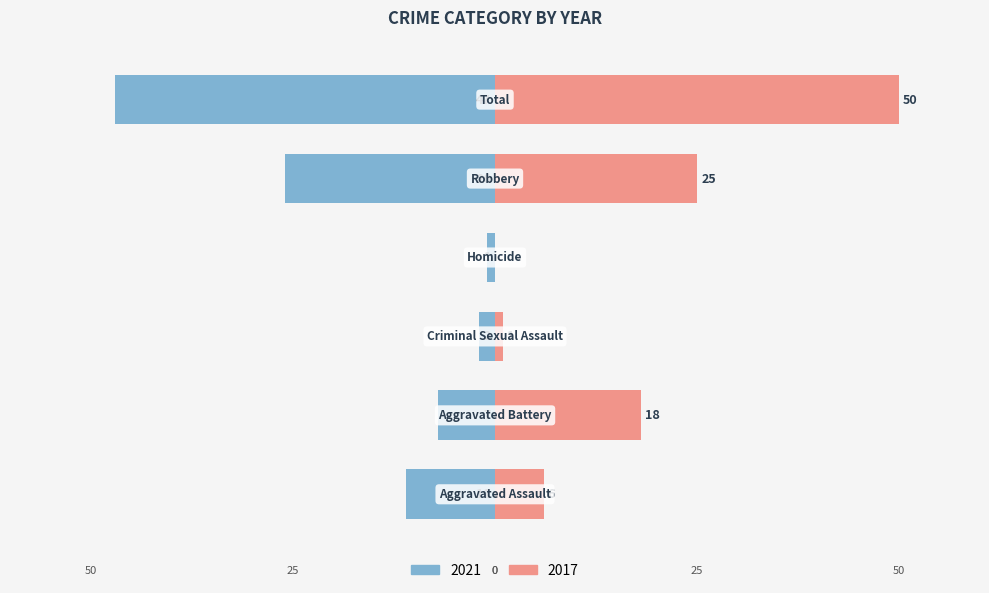

What are all the series names shown in the legend?

2021, 2017